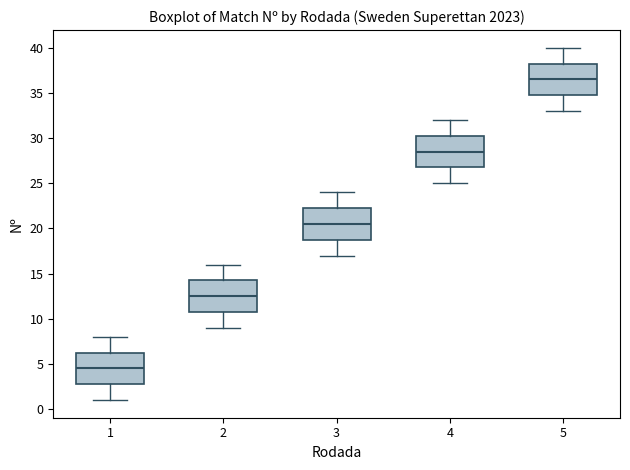

Where does the upper whisker of the box at x = 5 end on the y-axis? The values are not printed on the chart, so give them approximately, as read against the axis.

40.0